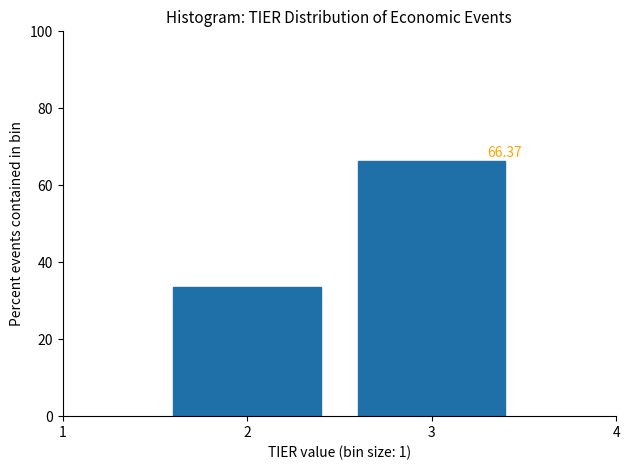

Rank the categories by value from lowest to highest.

2, 3